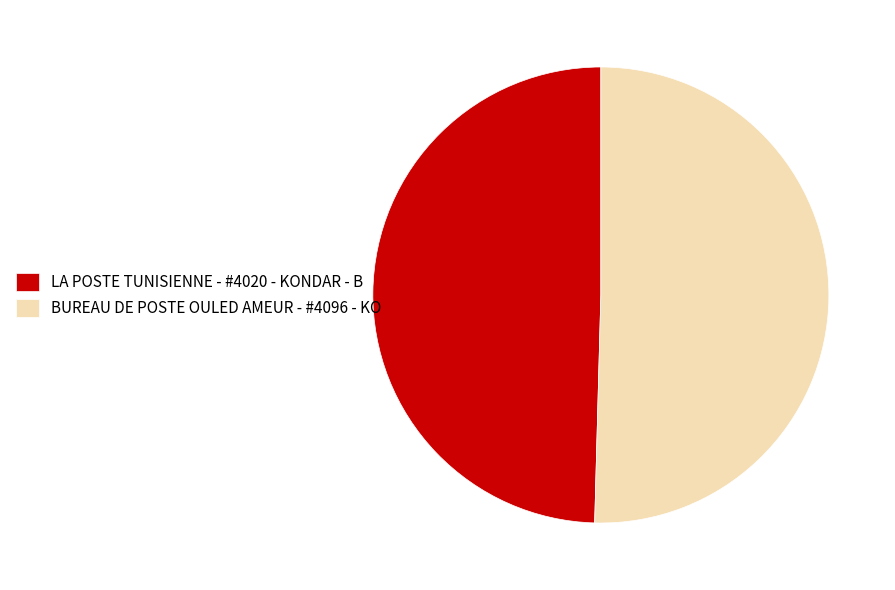

True or false: BUREAU DE POSTE OULED AMEUR - #4096 - KO accounts for 50% of the total.

True